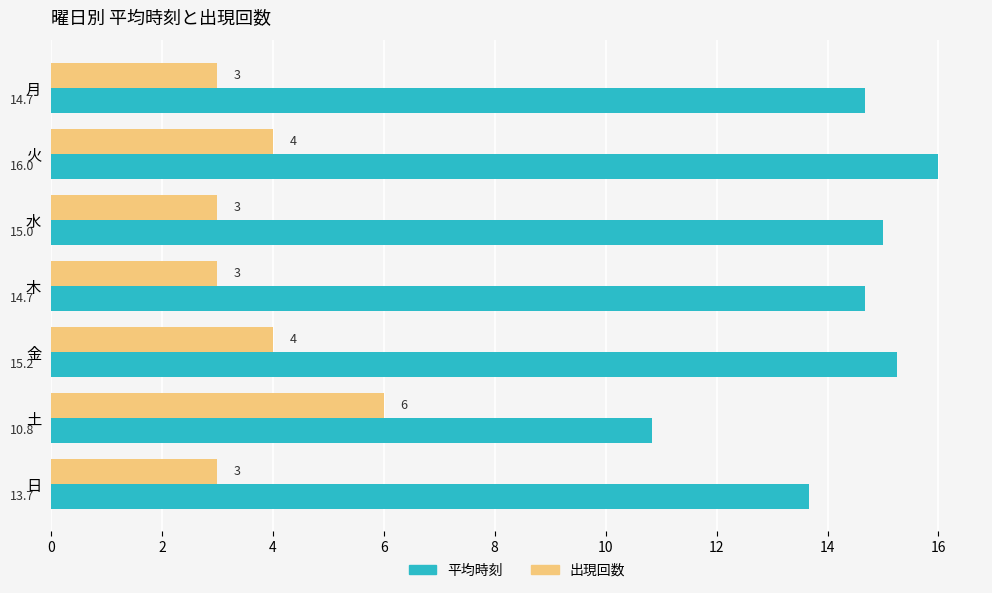

Is it true that 平均時刻 equals 14.7 at 月?

True